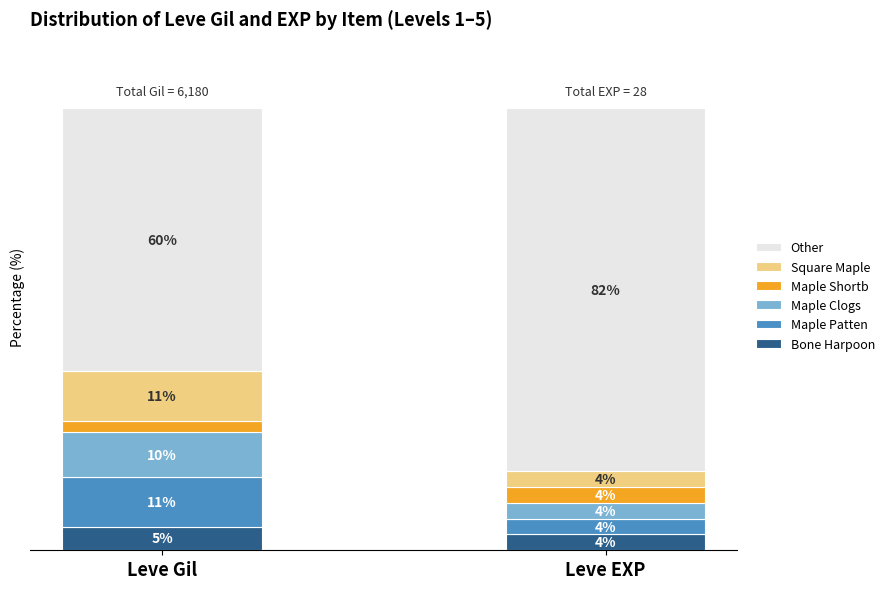

What is the total value across all series at Leve EXP?

100.0